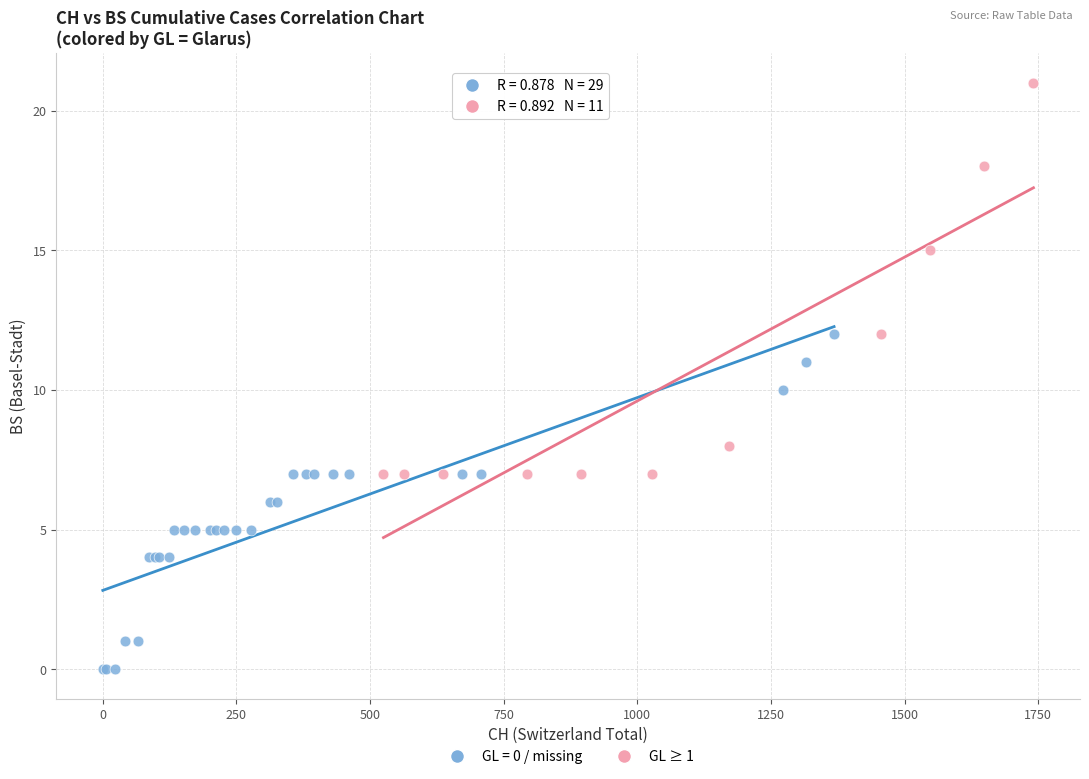

Which series has the widest spread of Y values?

GL ≥ 1